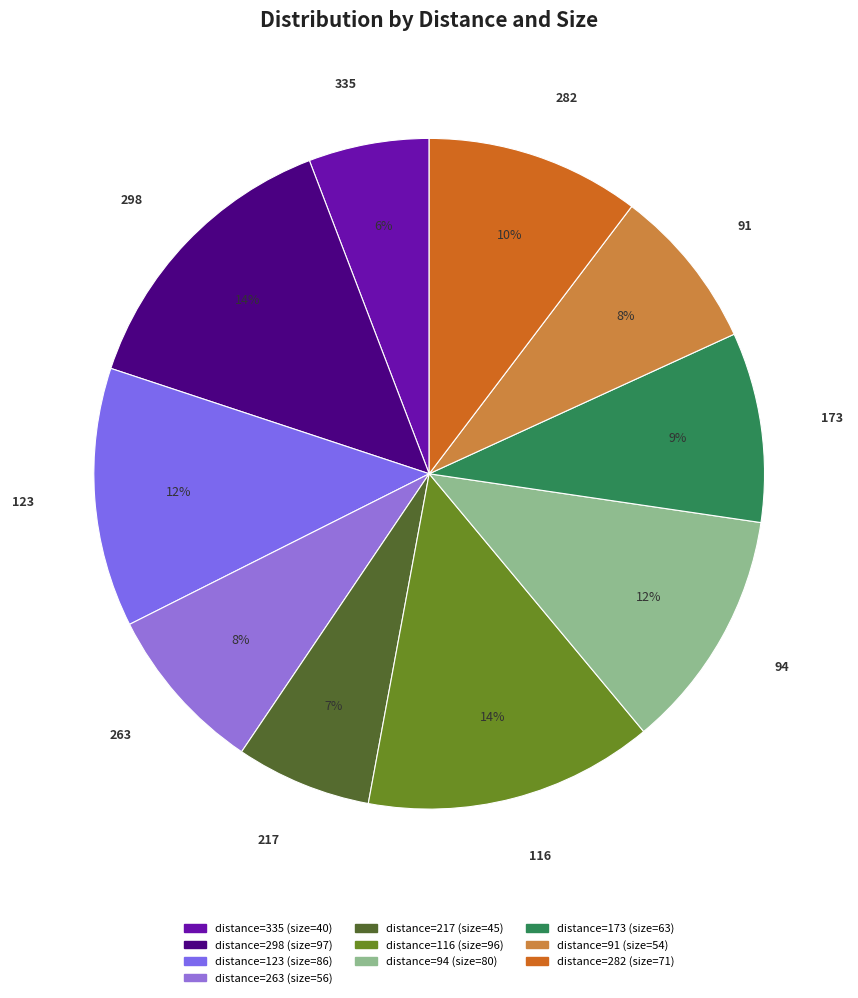

What is the smallest slice in the pie chart?

335